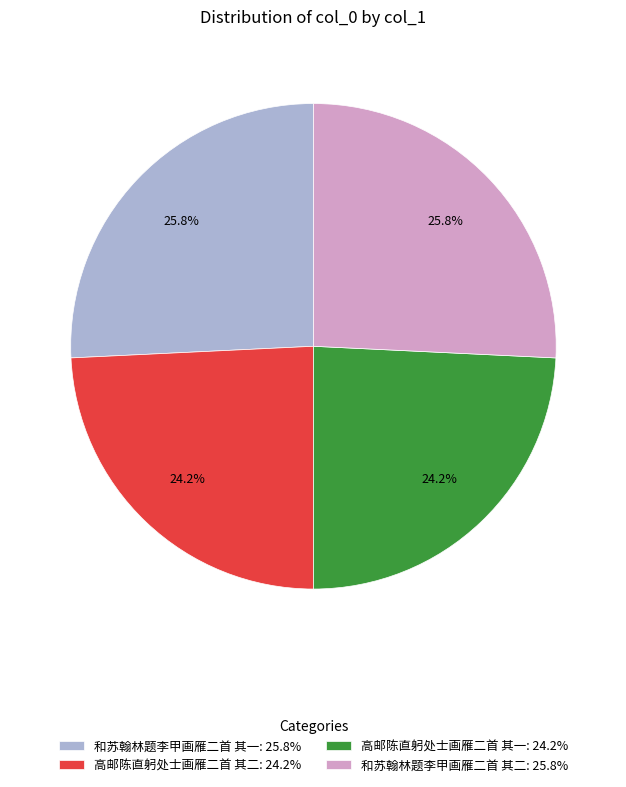

Combined, what portion of the pie is 高邮陈直躬处士画雁二首 其一 and 和苏翰林题李甲画雁二首 其一?

50.0%